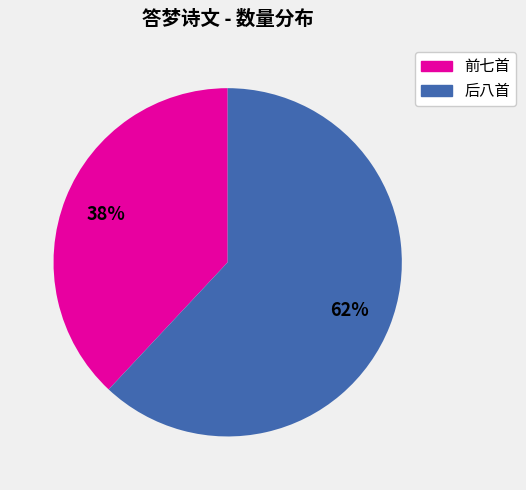

Is there any slice that represents more than half of the pie?

Yes